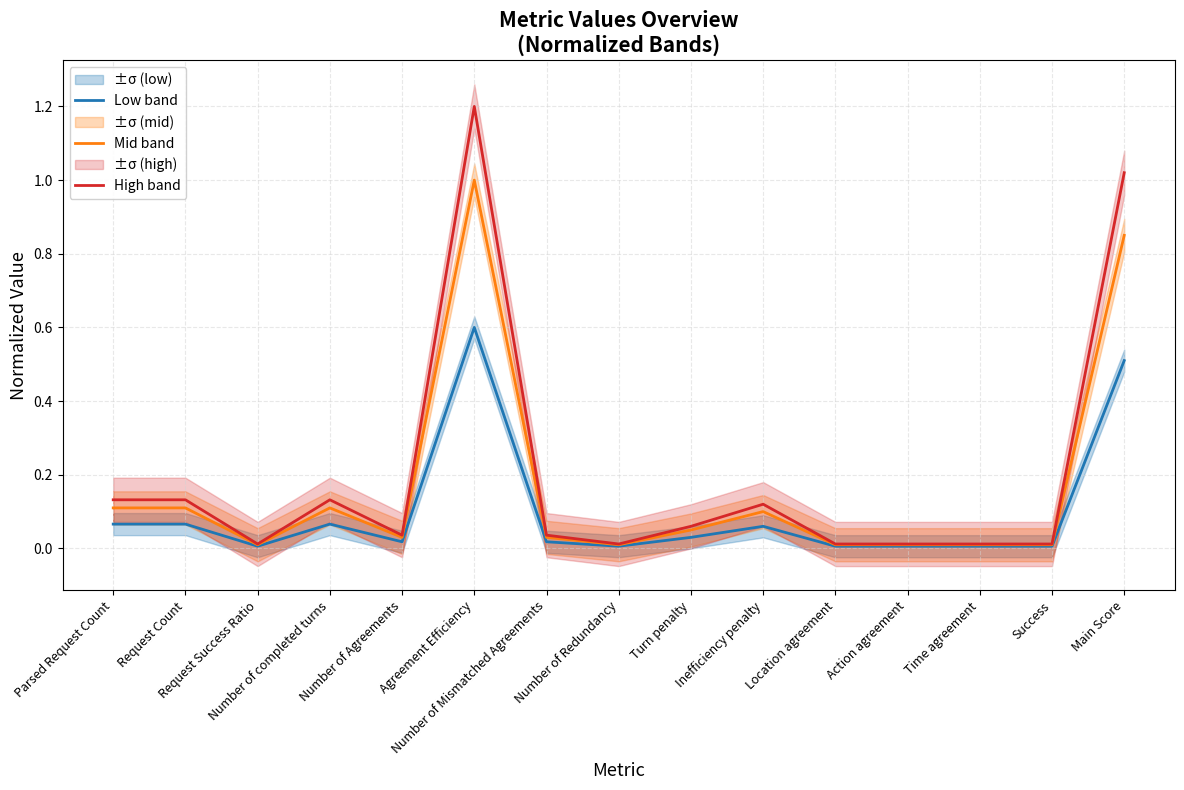

At Location agreement, list the series in order from largest to smallest.

High band, Mid band, Low band